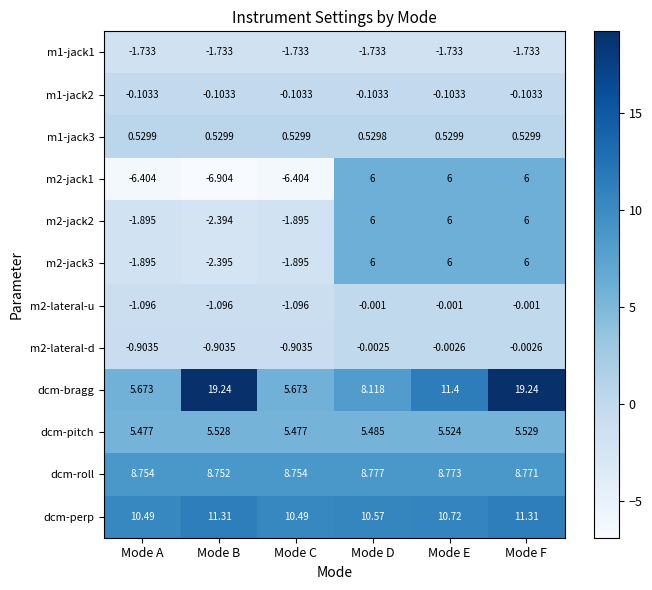

At which category is the sum across all series the highest?

Mode F